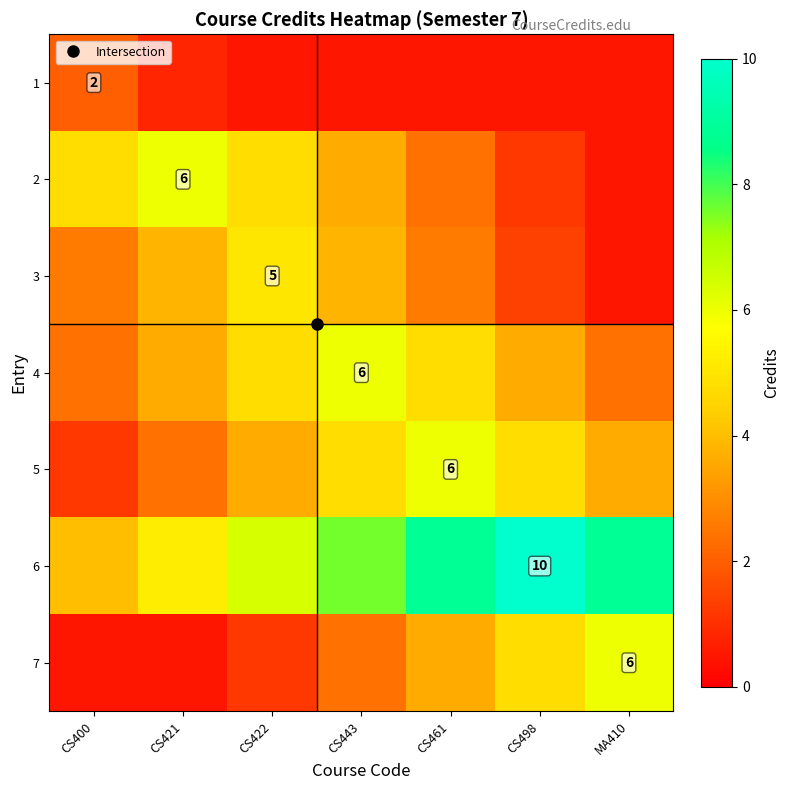

Count the number of data series in this chart.

7